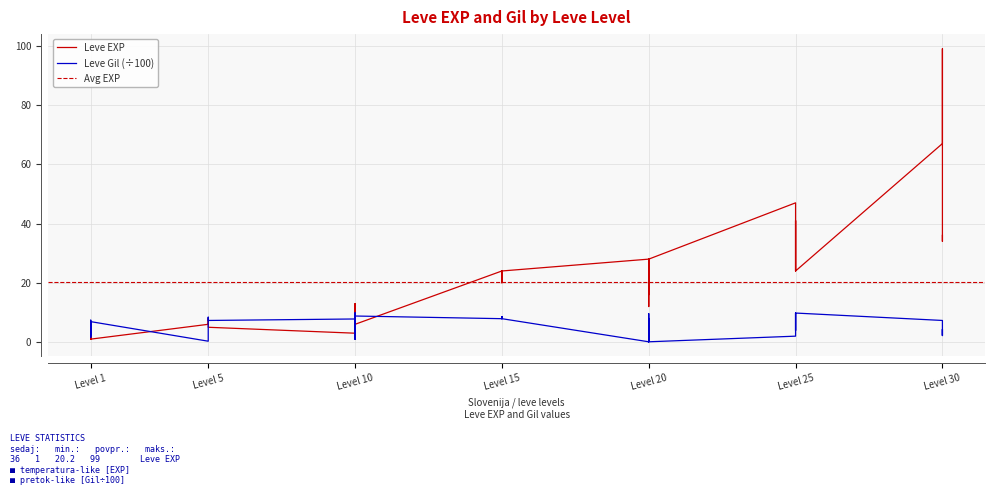

What is the value of the Leve Gil point at the 29th from the left?

0.1